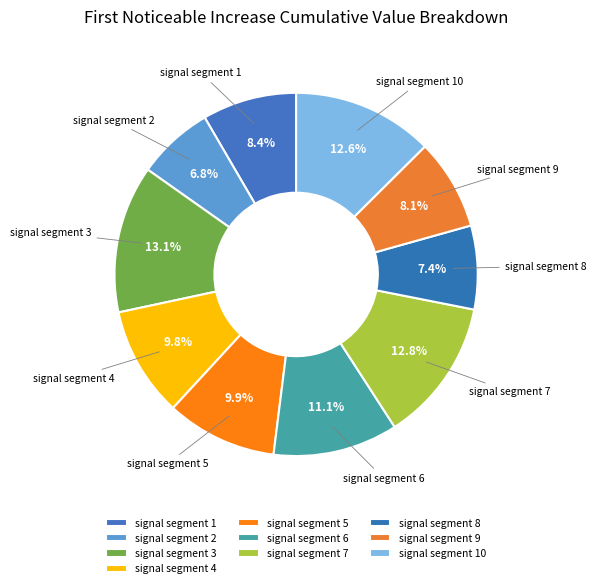

To the nearest percent, what portion does signal segment 8 represent?

7%